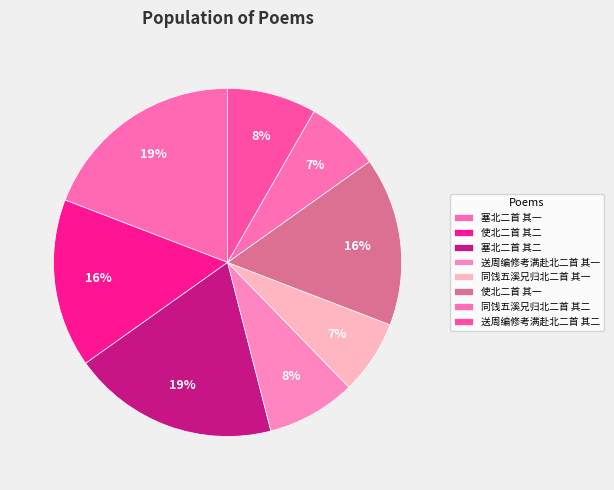

How many segments does this pie chart have?

8